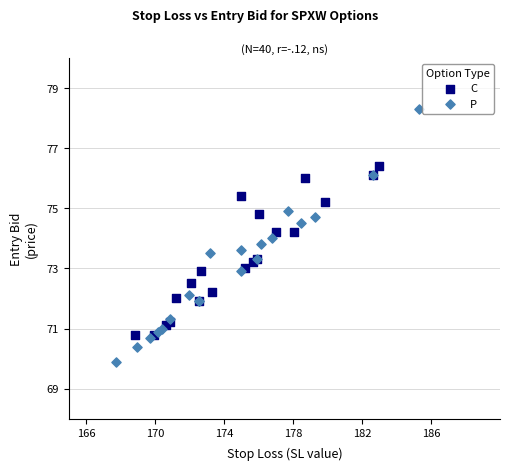

Which series has the largest Y range (max minus min)?

P